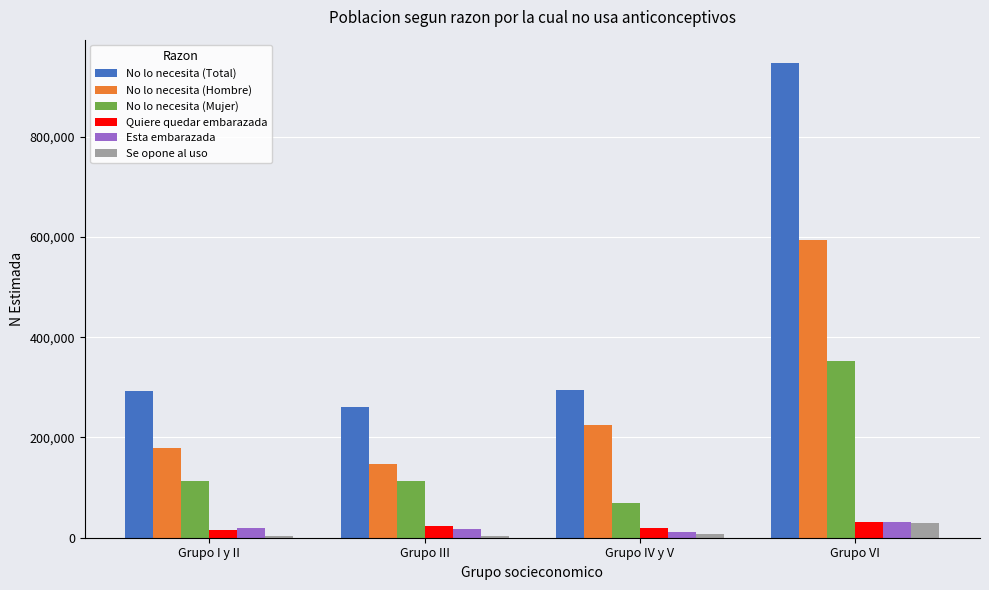

What value does the Quiere quedar embarazada series have at Grupo I y II, to the nearest 50?

15050